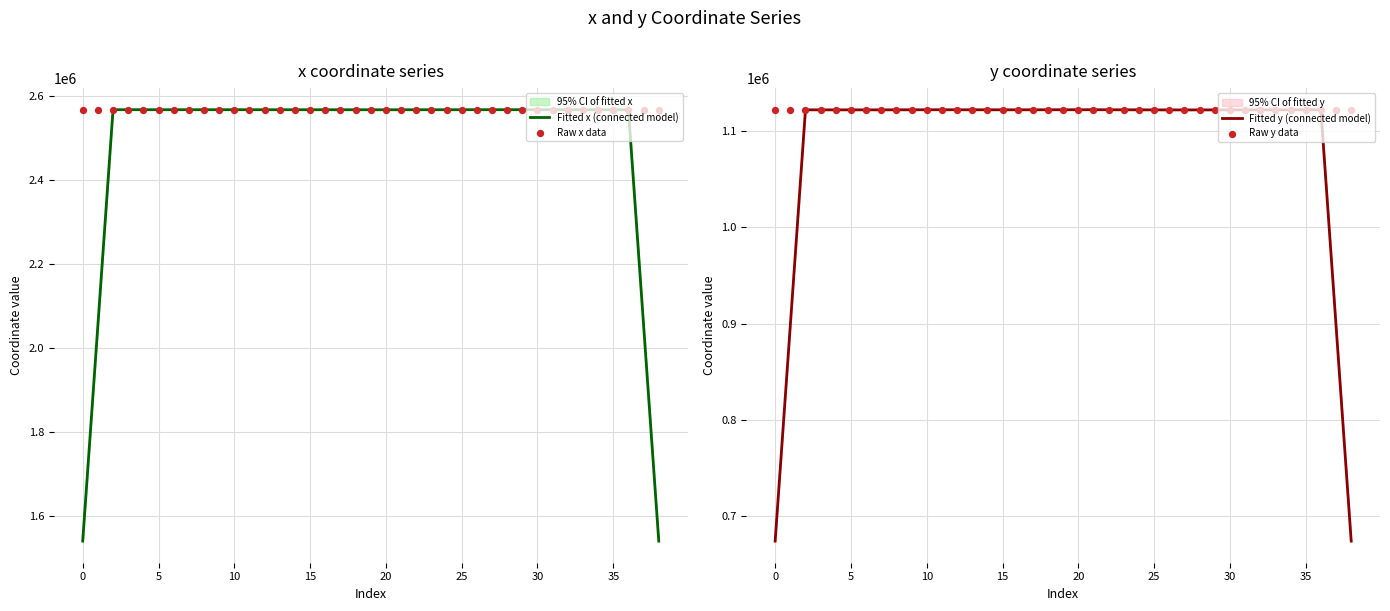

At how many categories does at least one series exceed 2388280?

39